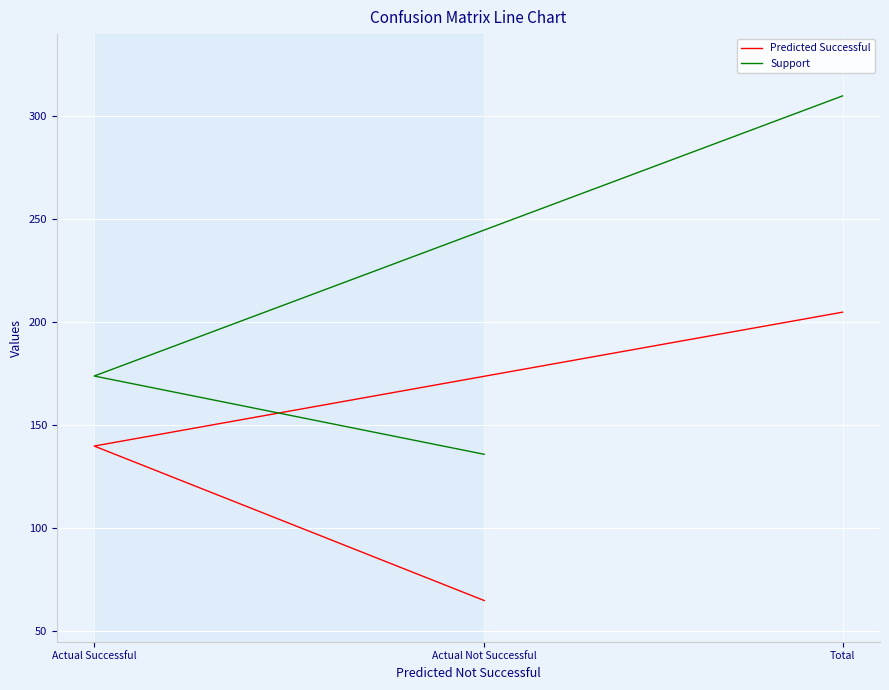

At how many categories does at least one series exceed 110?

3